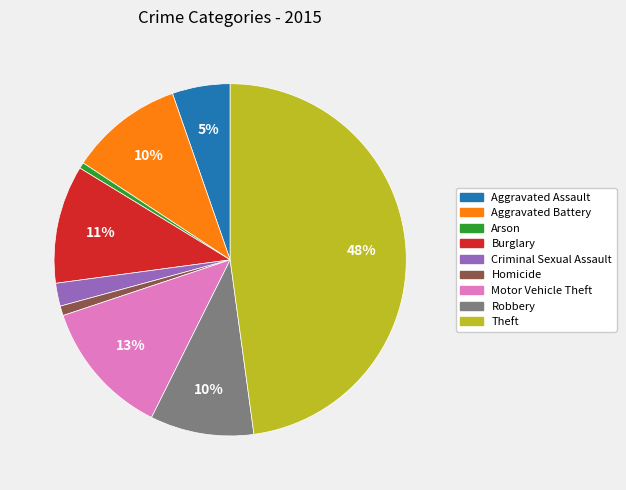

How many segments does this pie chart have?

9